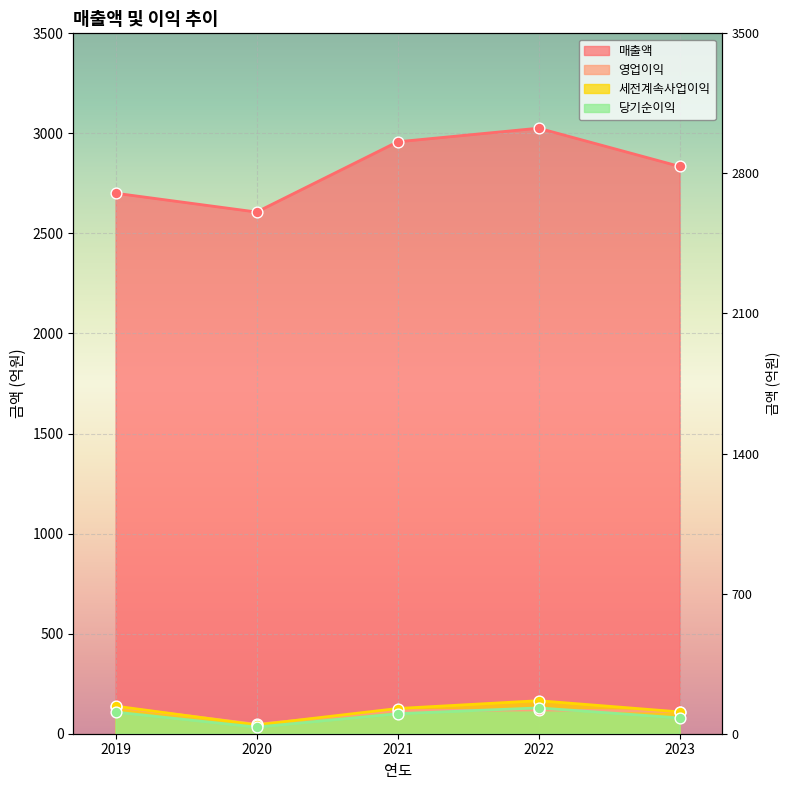

What are all the series names shown in the legend?

매출액, 영업이익, 세전계속사업이익, 당기순이익